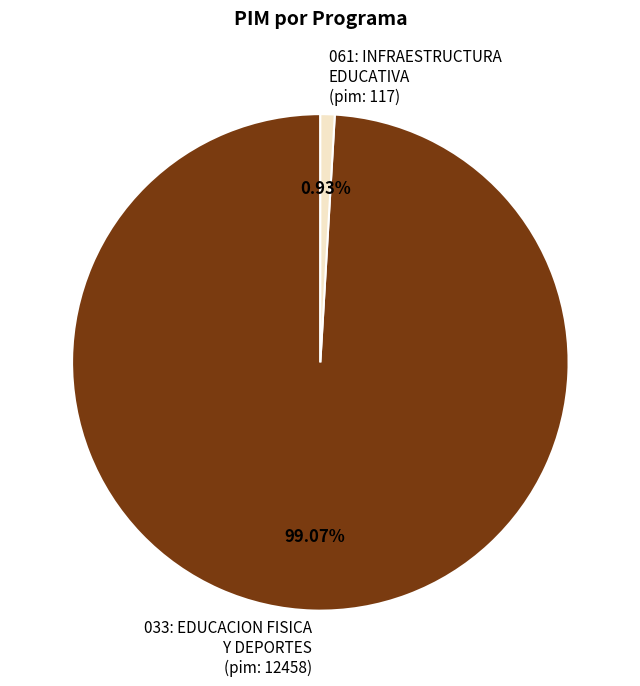

What is the majority slice?

033: EDUCACION FISICA Y DEPORTES (pim: 12458)